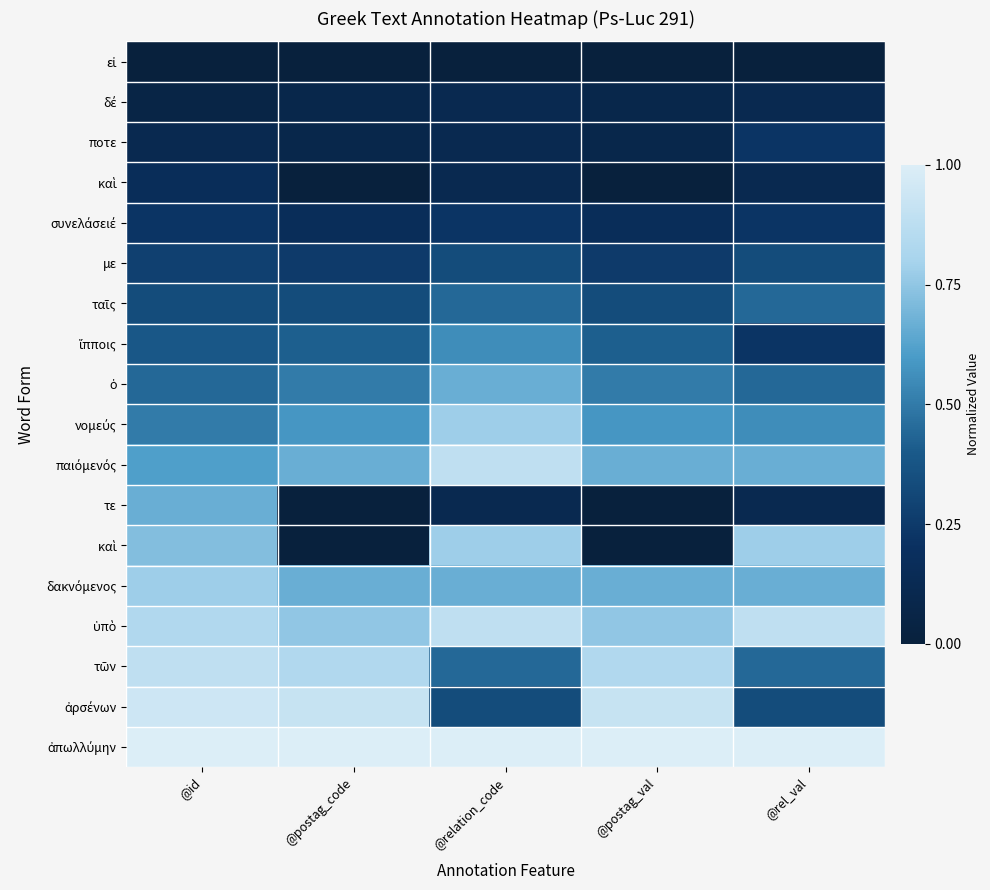

What is the total value across all series at @rel_val?

7.6